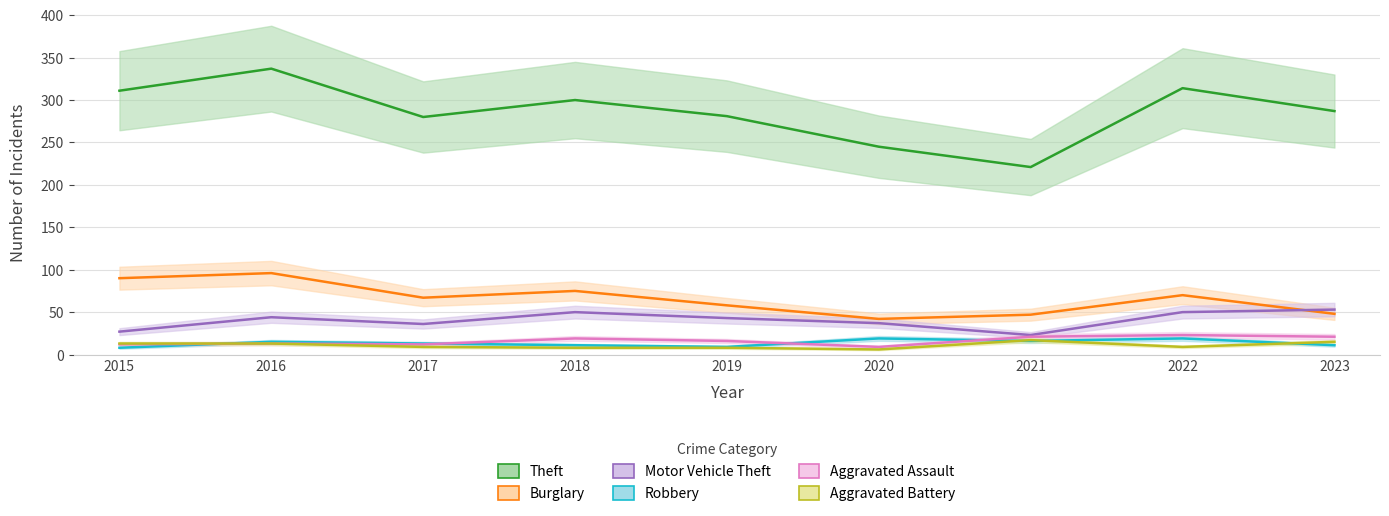

Reading left to right, transcribe all the data shown in this chart.

Theft: 311	337	280	300	281	245	221	314	287
Burglary: 90	96	67	75	58	42	47	70	48
Motor Vehicle Theft: 27	44	36	50	43	37	23	50	53
Robbery: 8	15	13	11	9	19	16	19	11
Aggravated Assault: 12	13	12	19	16	9	21	23	21
Aggravated Battery: 13	13	9	8	8	6	17	9	15